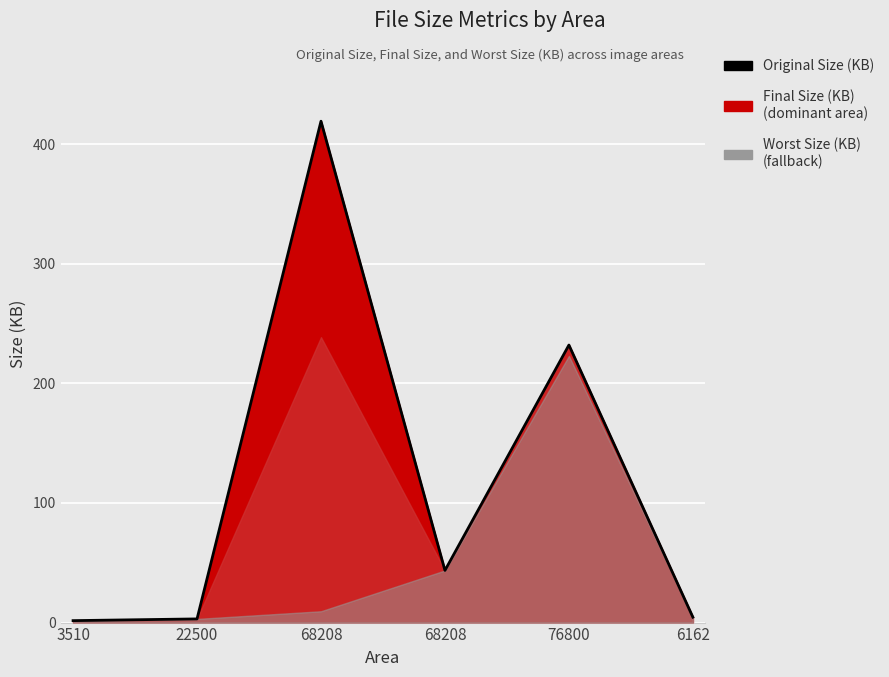

What is the value of the 1st point from the left?

1.6